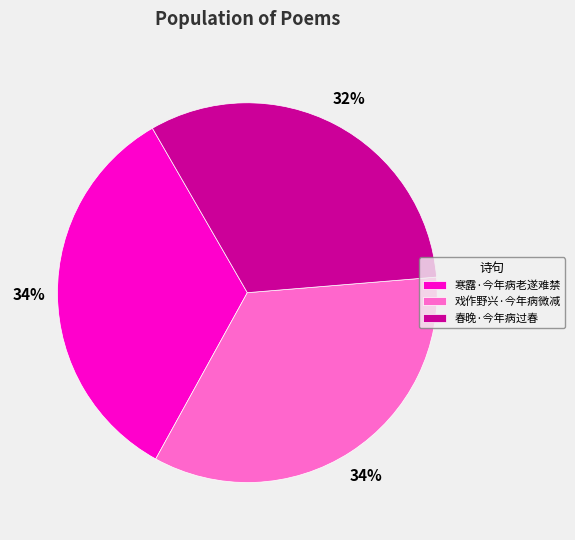

What percentage is the 寒露·今年病老遂难禁 slice, to the nearest percent?

34%